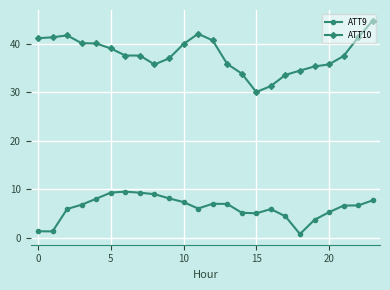

List the series in order of their peak value, lowest first.

ATT9, ATT10